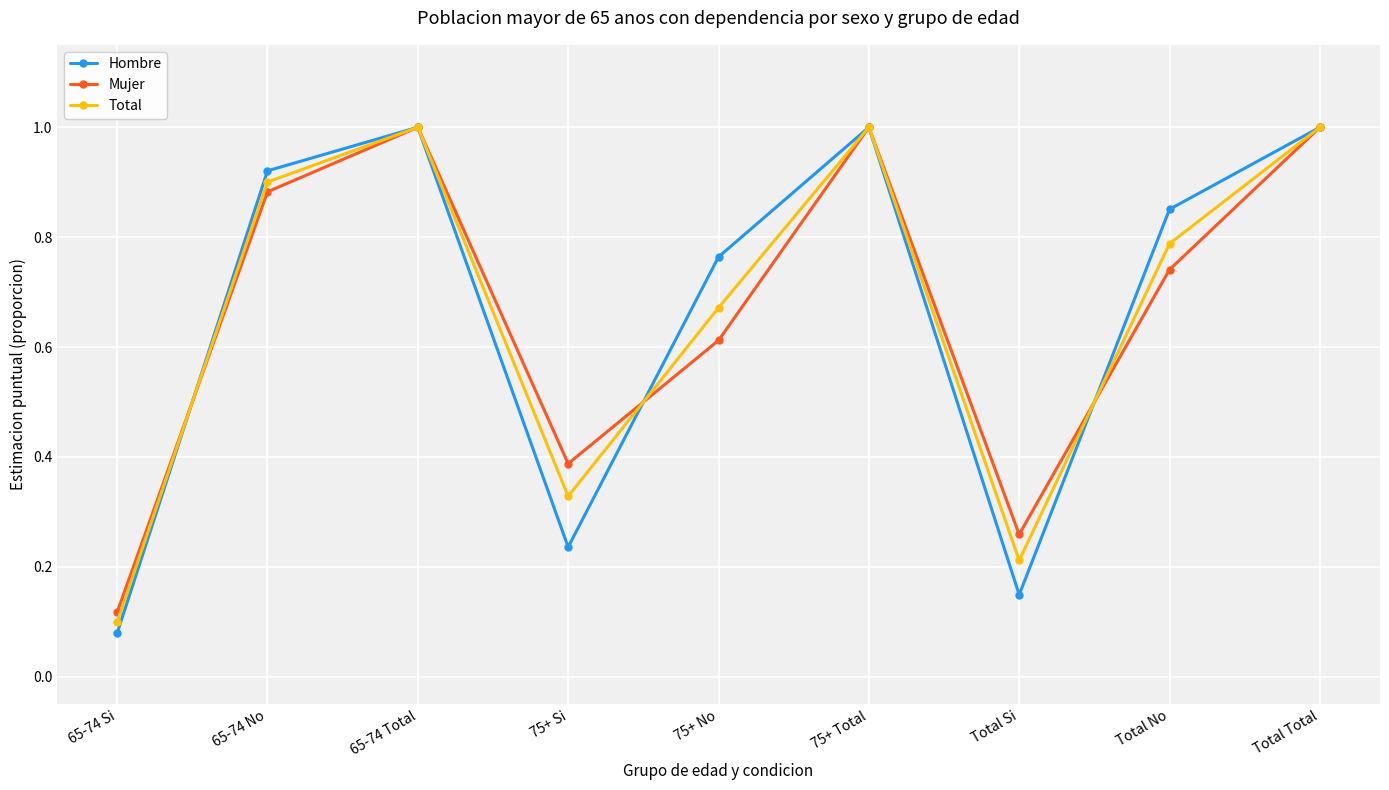

The Total series shows 1.0 at 65-74 Total. True or false?

True